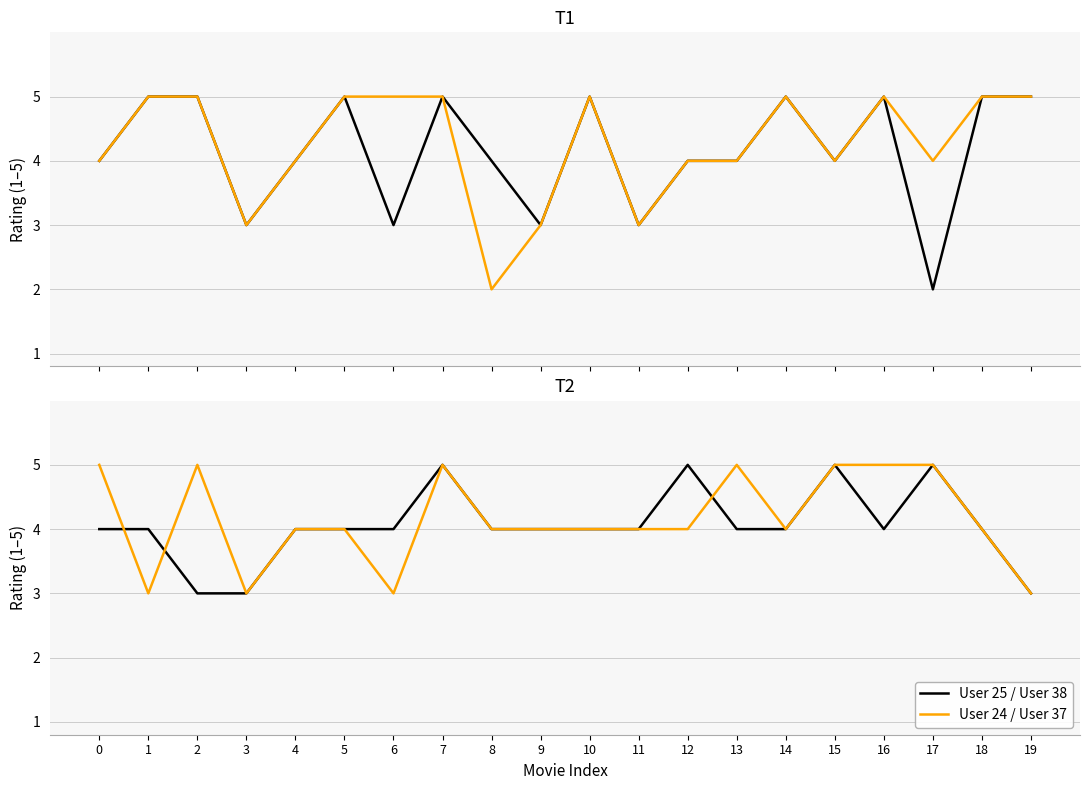

At which label does User 25 first exceed 4?

1